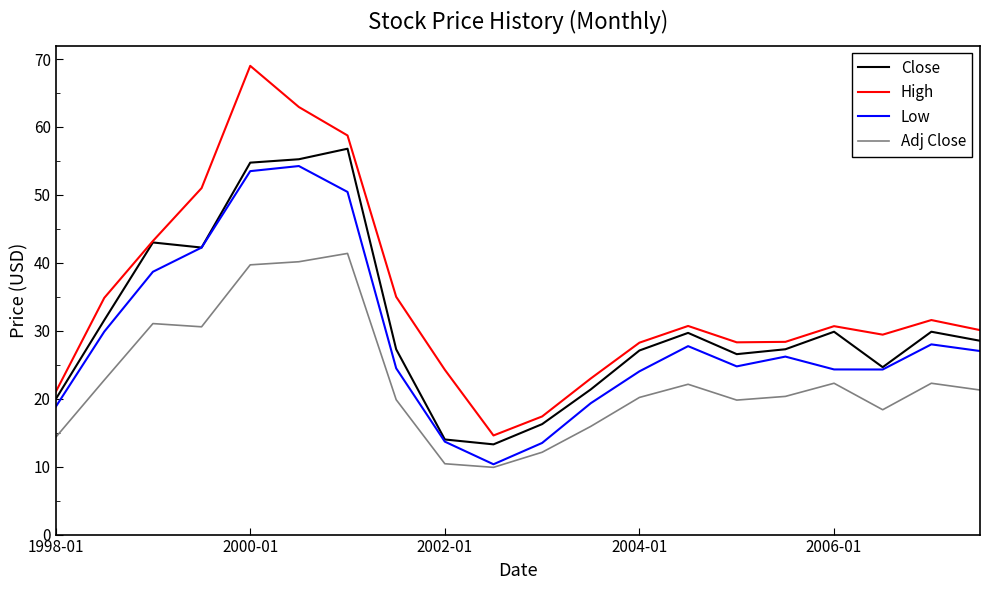

Which series has the widest spread of values?

High